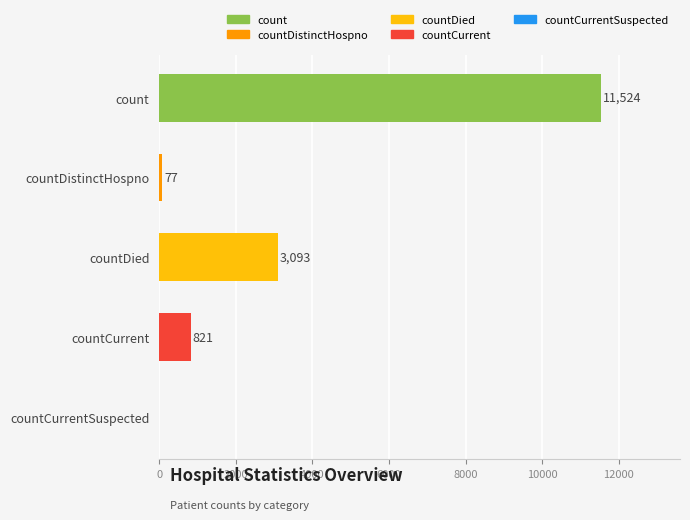

How many values are above zero?

4